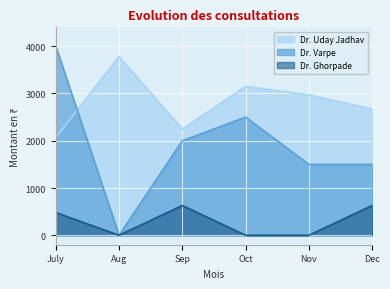

At which label does Dr. Varpe reach its peak?

July